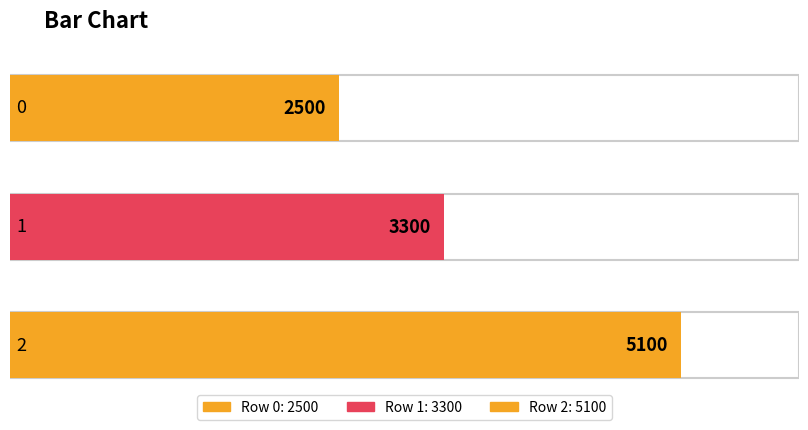

Reading left to right, list all the values displayed in this chart.

0=2500	1=3300	2=5100